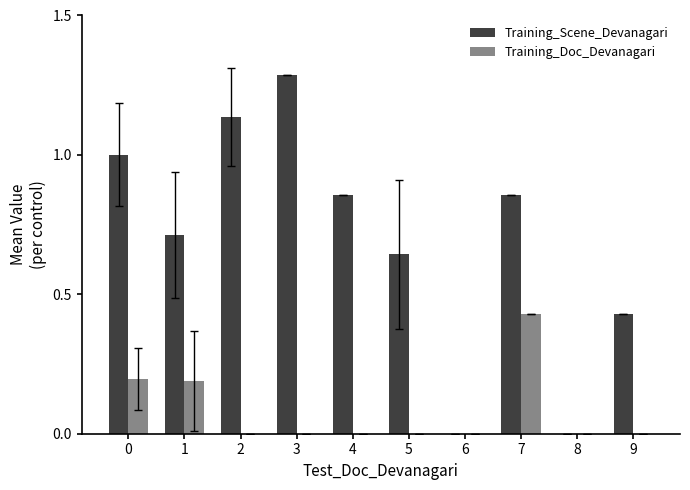

How many groups of bars are there?

10